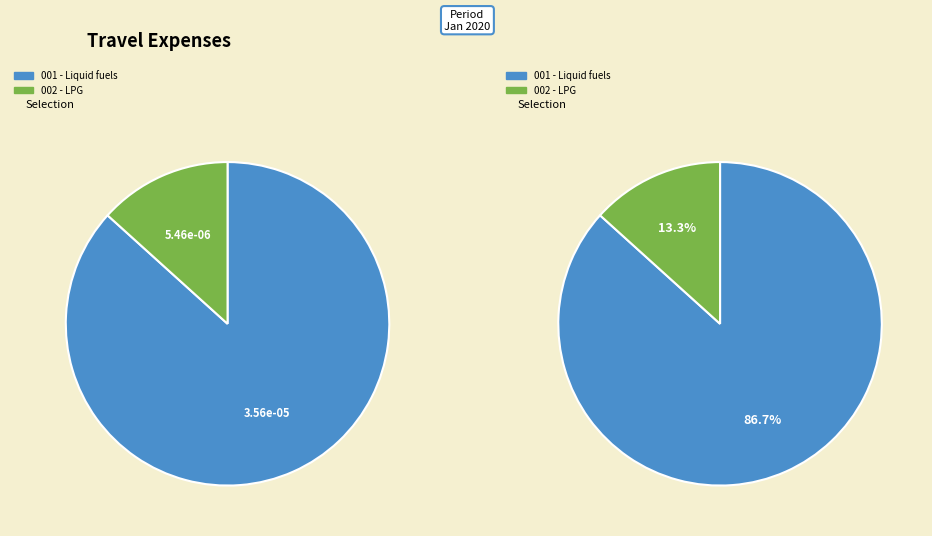

Between Liquid fuels (IT) and Liquid fuels (RoW), which is larger?

Liquid fuels (RoW)